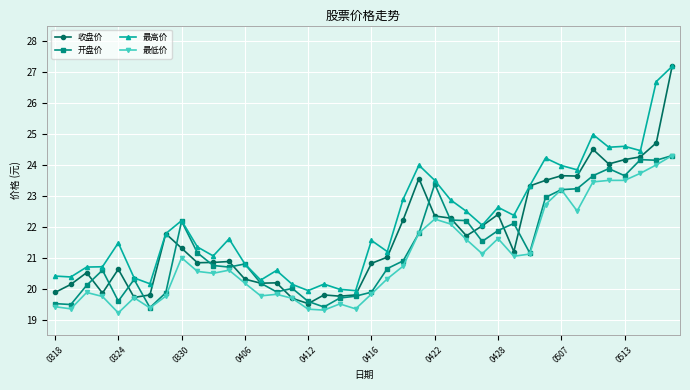

List the series in order of their overall mean, lowest first.

最低价, 开盘价, 收盘价, 最高价